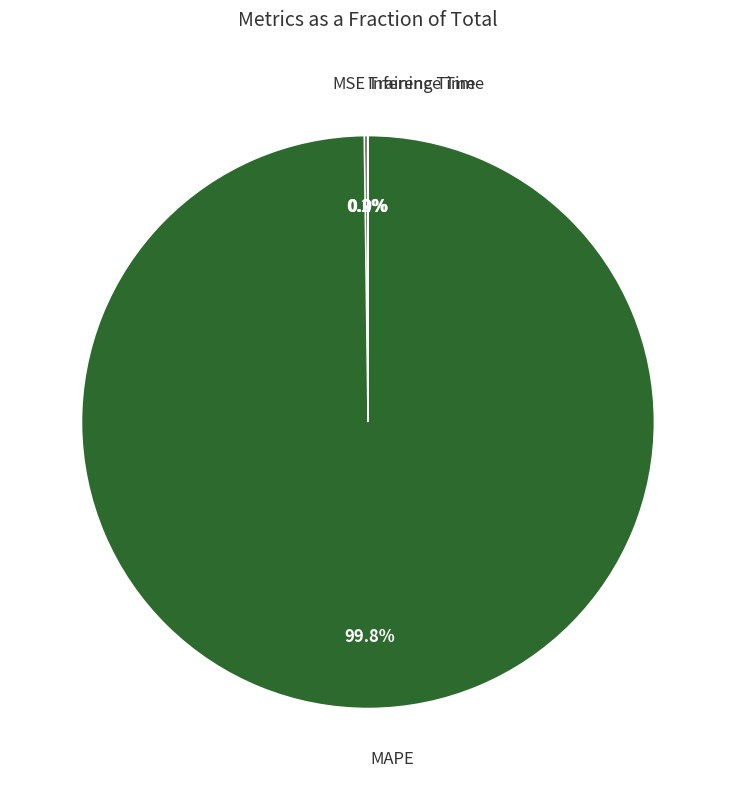

Is there any slice that represents more than half of the pie?

Yes